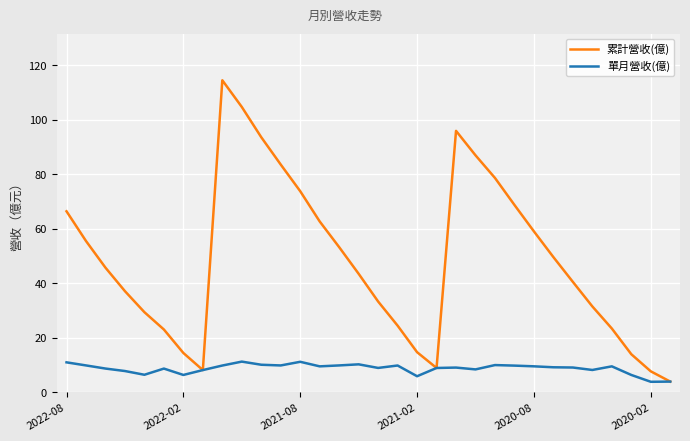

How many lines are shown in the chart?

2